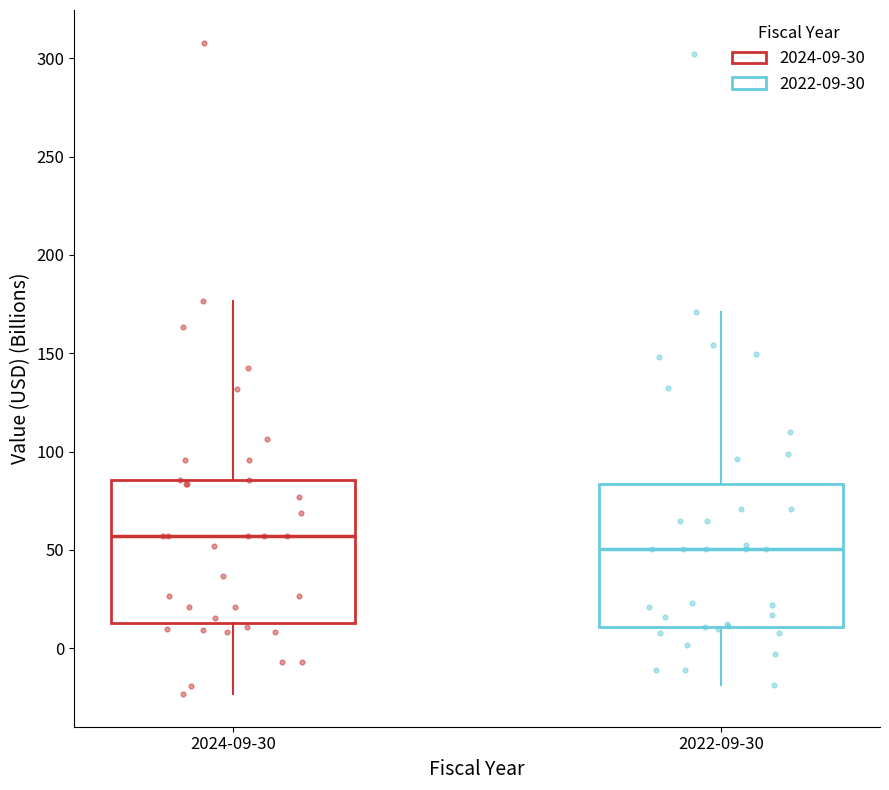

Reading left to right, transcribe this box plot: for each box, give where its median line is, the range the box spans, and where its two whiskers end, as read against the y-axis. The values are not printed on the chart, so give them approximately, as read against the axis.

2024-09-30: median 55, box 15 to 85, whiskers -25 to 175
2022-09-30: median 50, box 10 to 85, whiskers -20 to 170